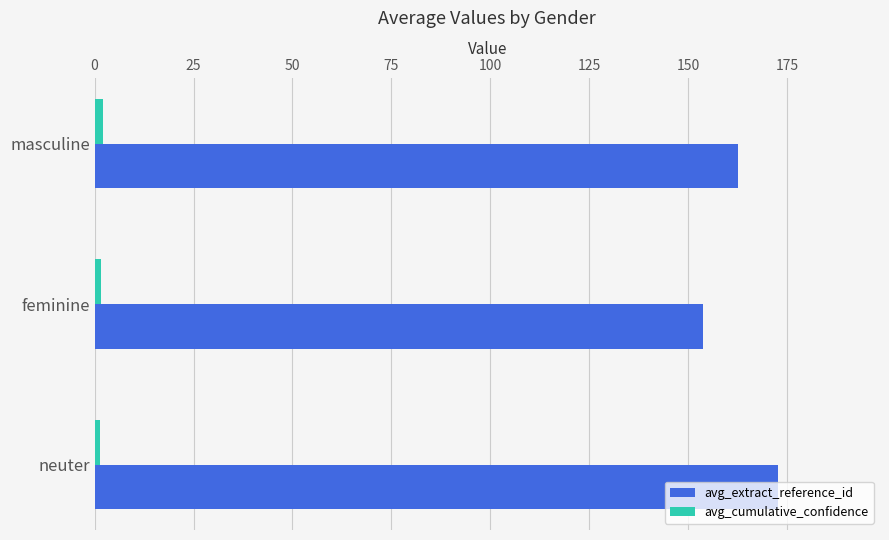

What is the maximum value shown in the chart?

172.6